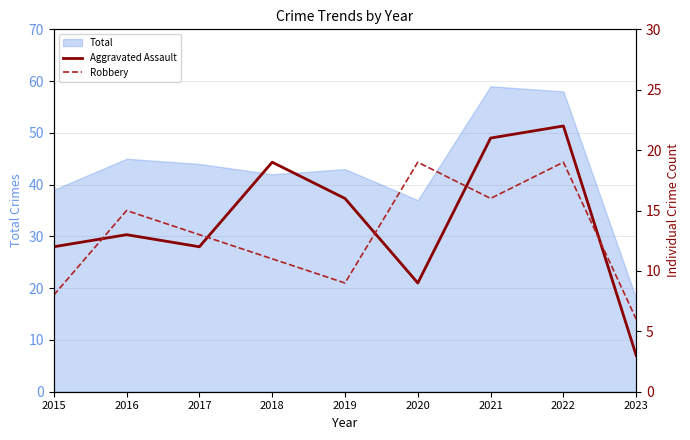

Is it true that Total equals 21 at 2019?

False